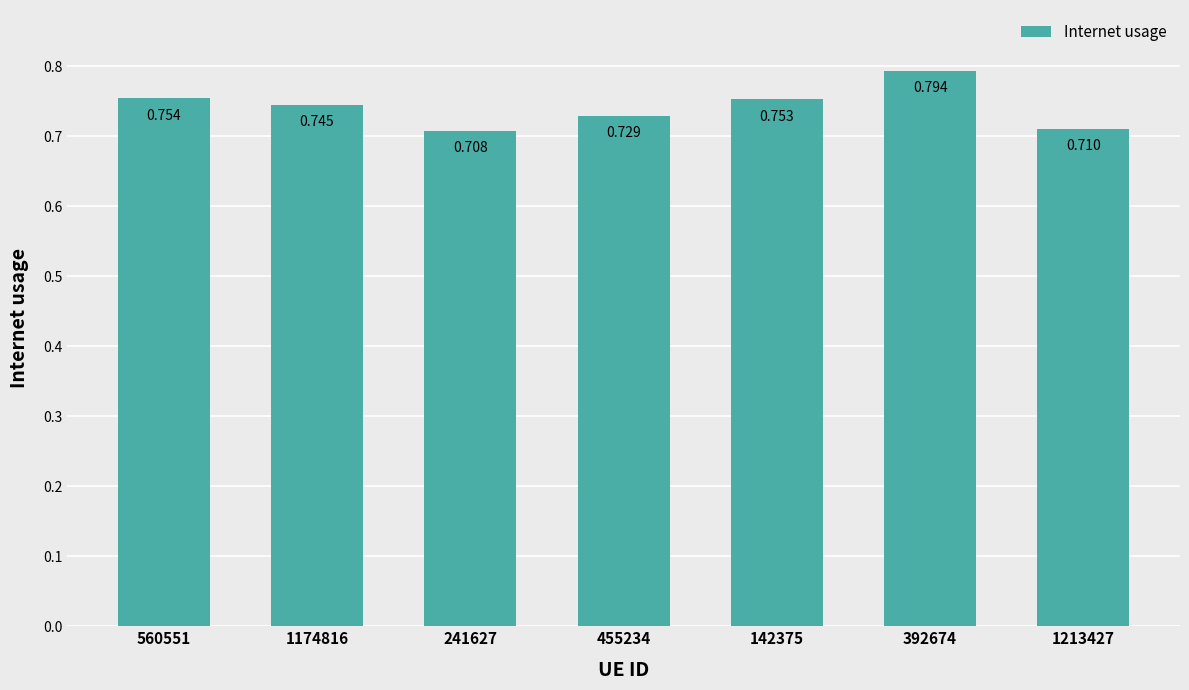

What position from the right is 241627?

5